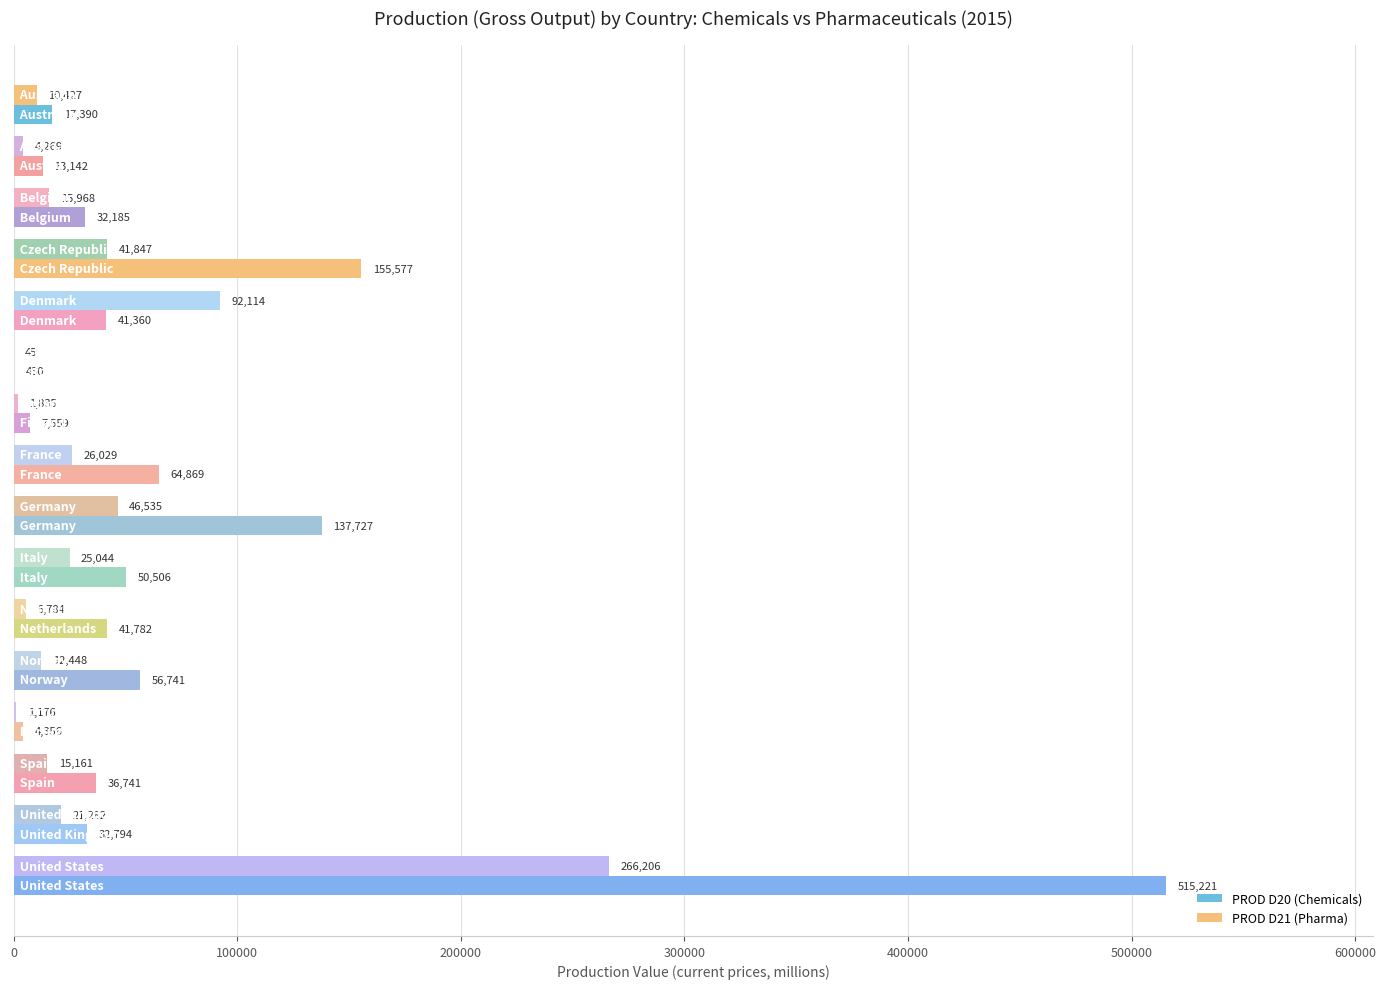

Count the number of data series in this chart.

2